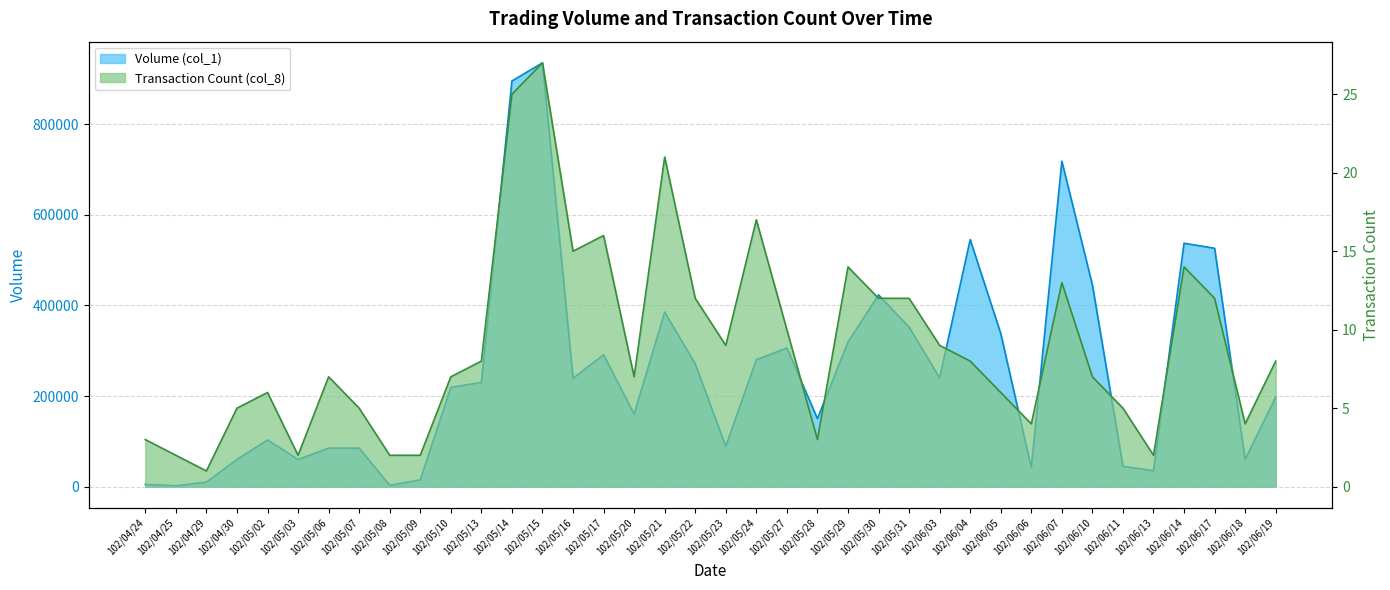

Reading left to right, what are all the values shown in this chart?

Volume (col_1): 5000	2000	10000	60000	103000	60000	85000	85000	3000	15000	219000	230000	895000	935000	239000	291000	160000	385000	271000	89000	280000	306000	150000	319000	423000	352000	240000	545000	338000	42000	718000	445000	45000	35000	537000	526000	60000	198000
Transaction Count (col_8): 3	2	1	5	6	2	7	5	2	2	7	8	25	27	15	16	7	21	12	9	17	10	3	14	12	12	9	8	6	4	13	7	5	2	14	12	4	8